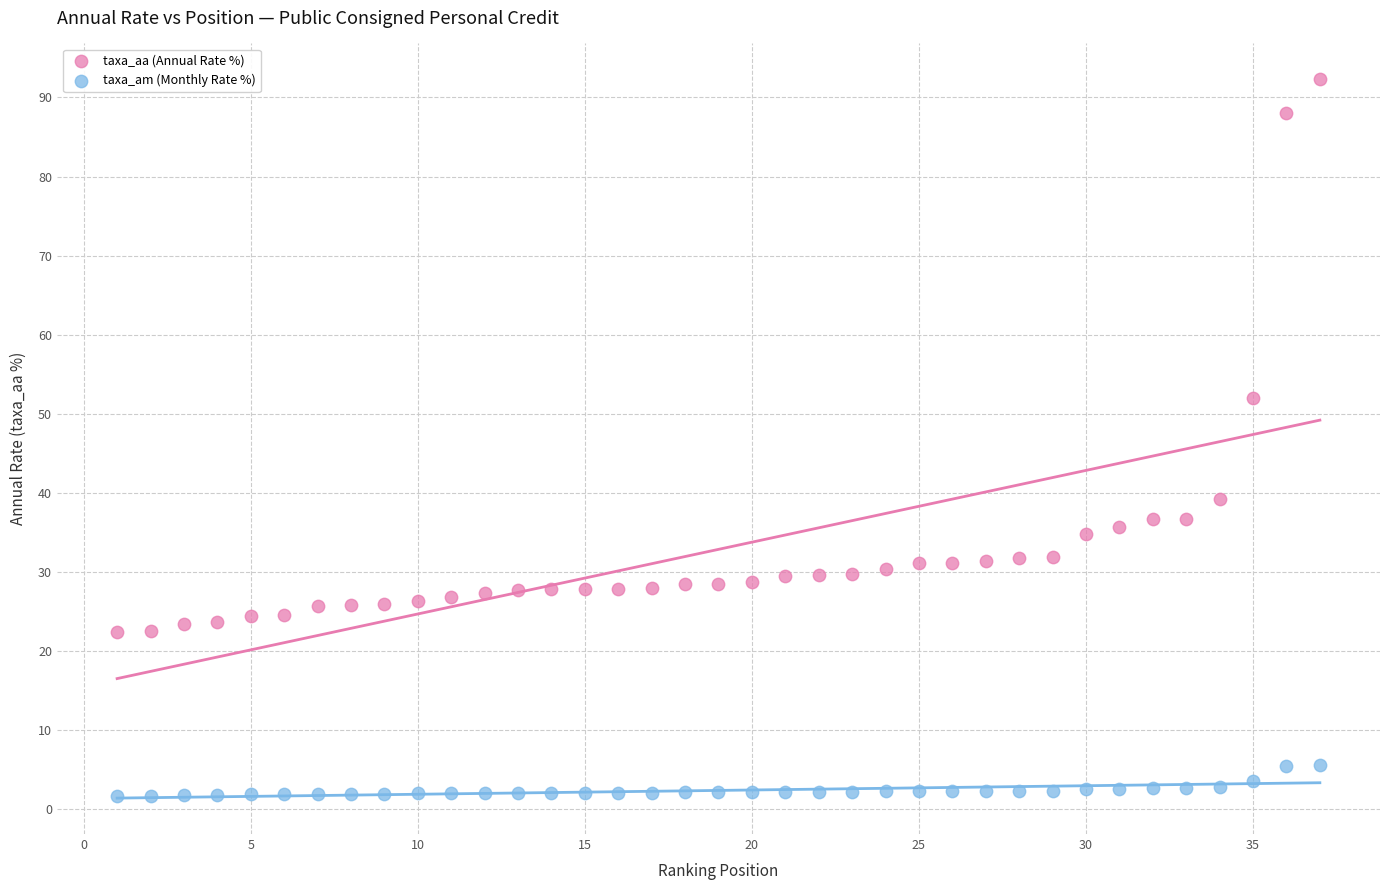

Which series reaches the minimum Y coordinate?

taxa_am (Monthly Rate %)